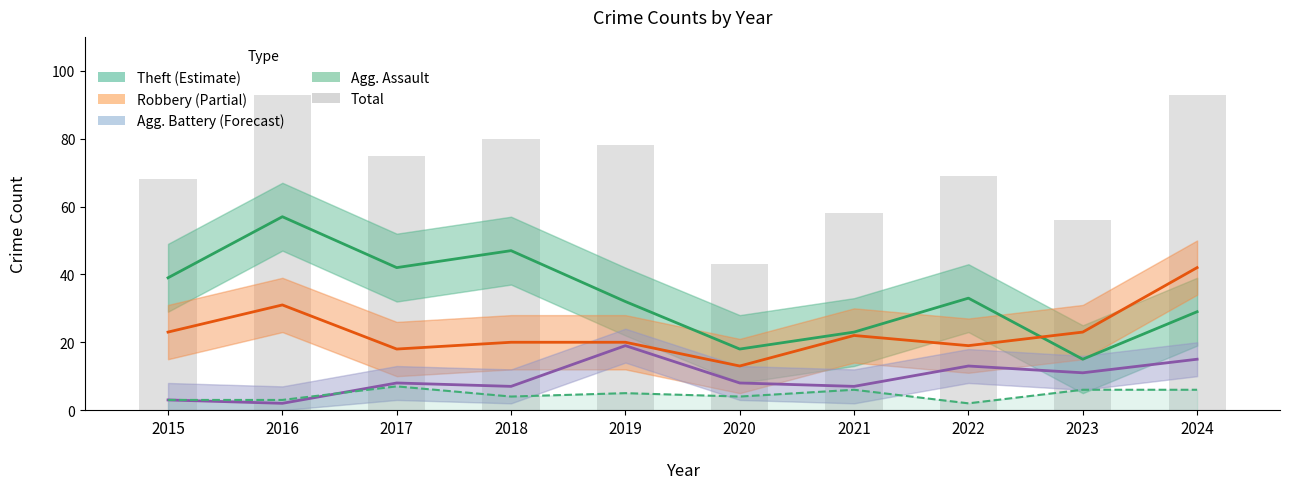

Which series has the largest range (max minus min)?

Total